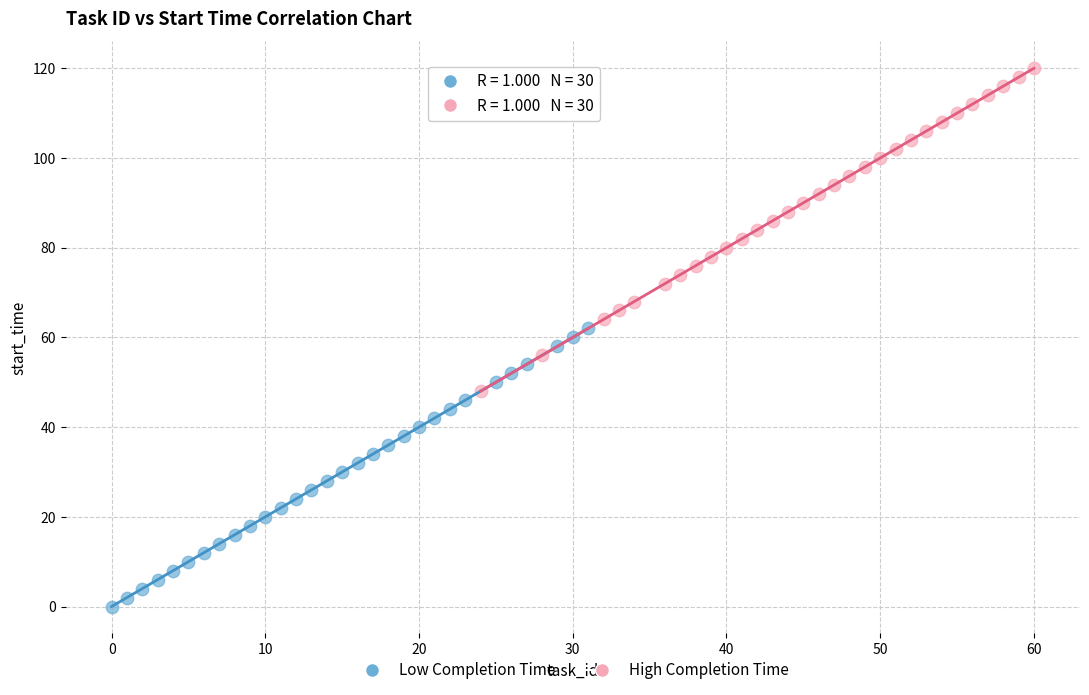

Which series has the largest Y range (max minus min)?

High Completion Time